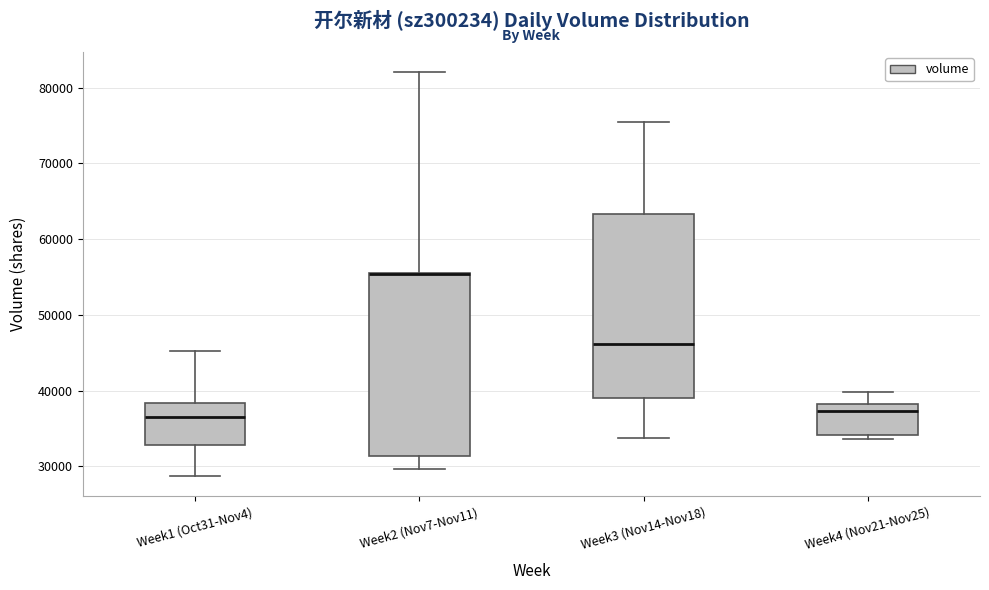

Where is the lower edge of the box for Week3 (Nov14-Nov18) on the y-axis? The values are not printed on the chart, so give them approximately, as read against the axis.

39000